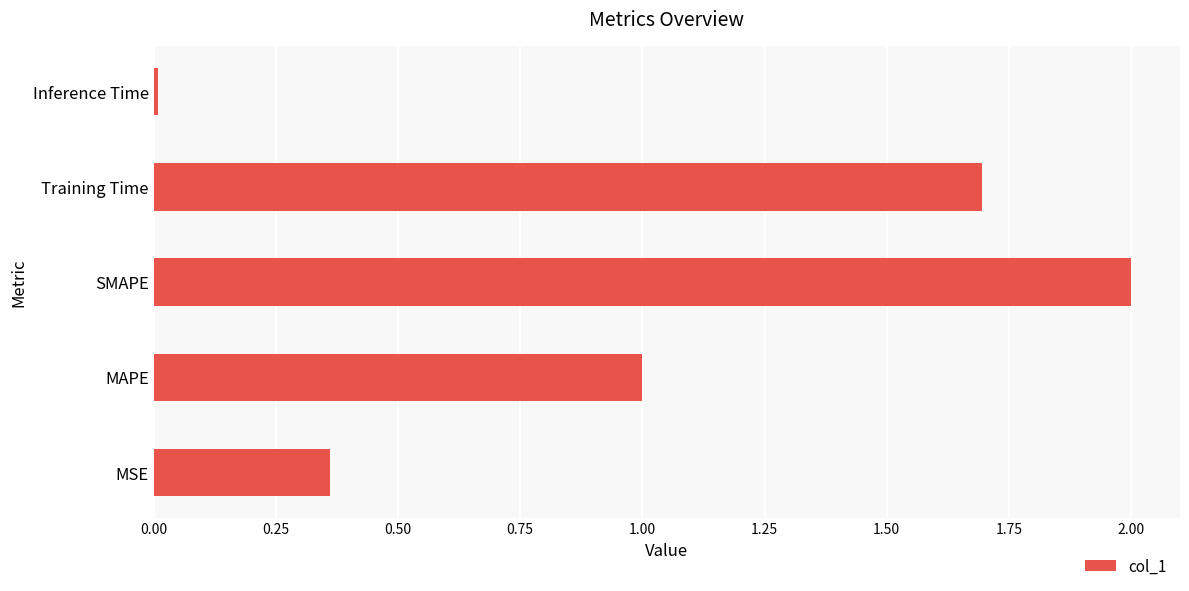

Rank the categories by value from highest to lowest.

SMAPE, Training Time, MAPE, MSE, Inference Time